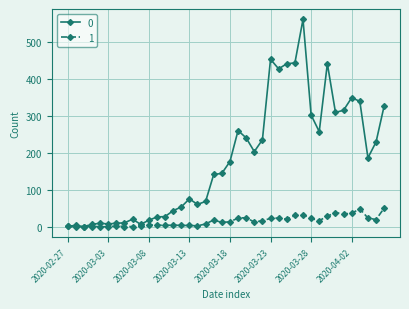

Rank the series by their average value, from lowest to highest.

1, 0